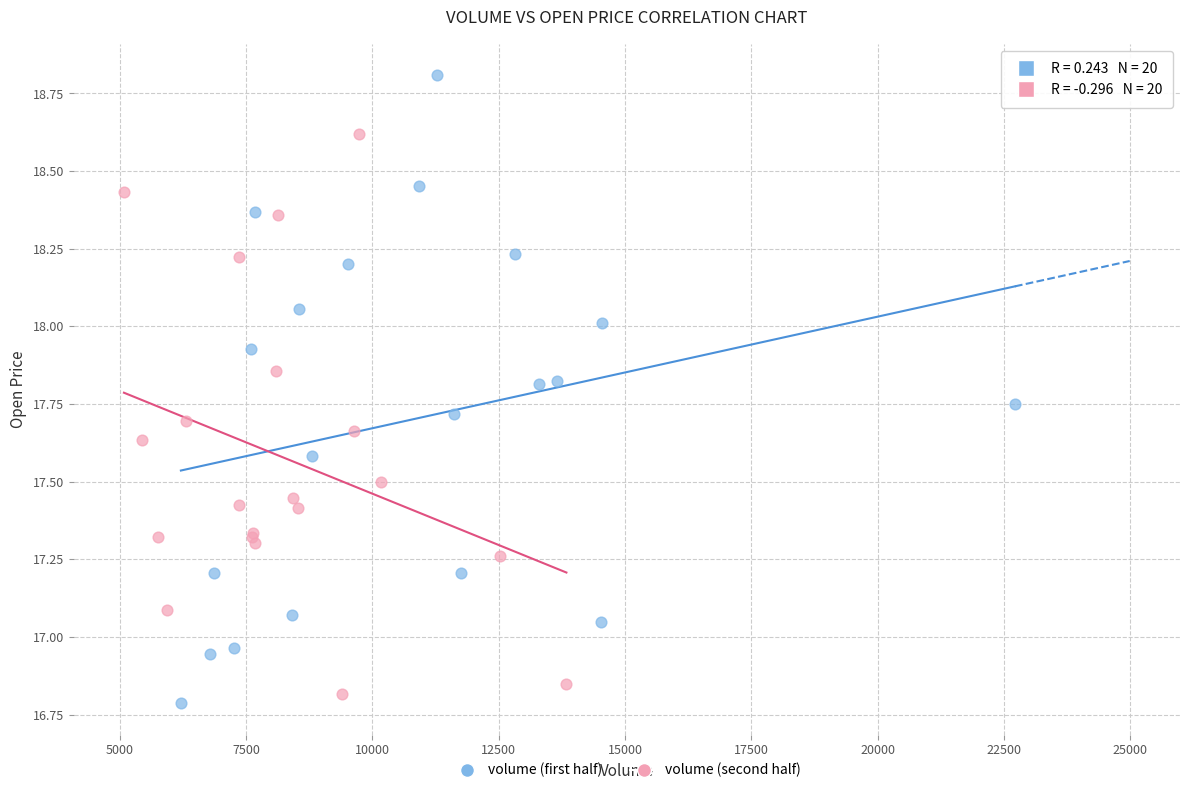

Which series has the largest Y range (max minus min)?

volume (first half)